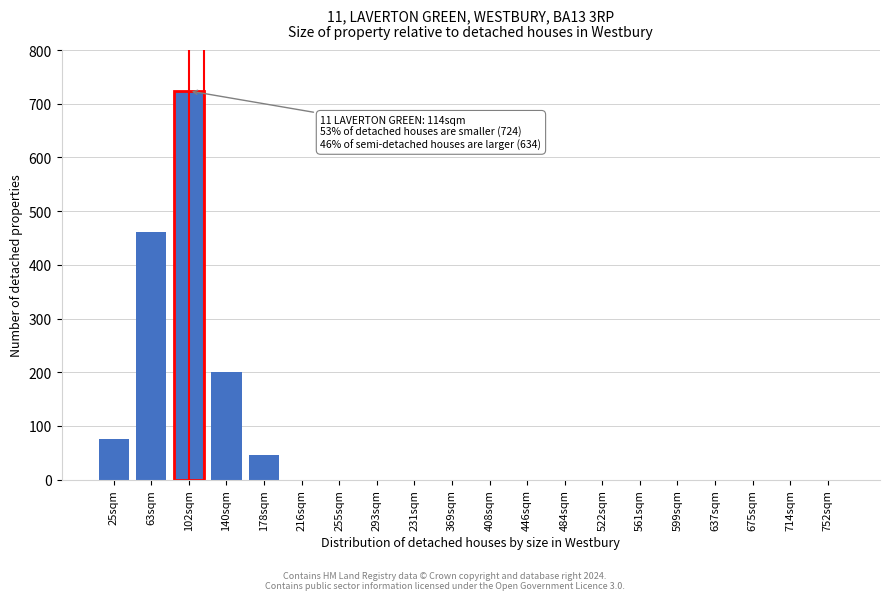

Reading left to right, what are all the values shown in this chart?

25sqm=75	63sqm=462	102sqm=724	140sqm=200	178sqm=45	216sqm=0	255sqm=0	293sqm=0	231sqm=0	369sqm=0	408sqm=0	446sqm=0	484sqm=0	522sqm=0	561sqm=0	599sqm=0	637sqm=0	675sqm=0	714sqm=0	752sqm=0